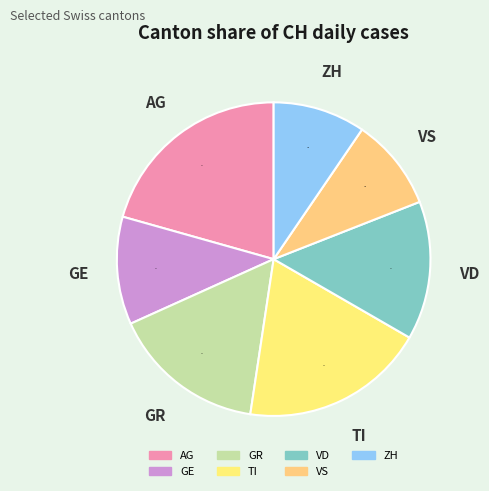

Is VD the majority of the pie?

No